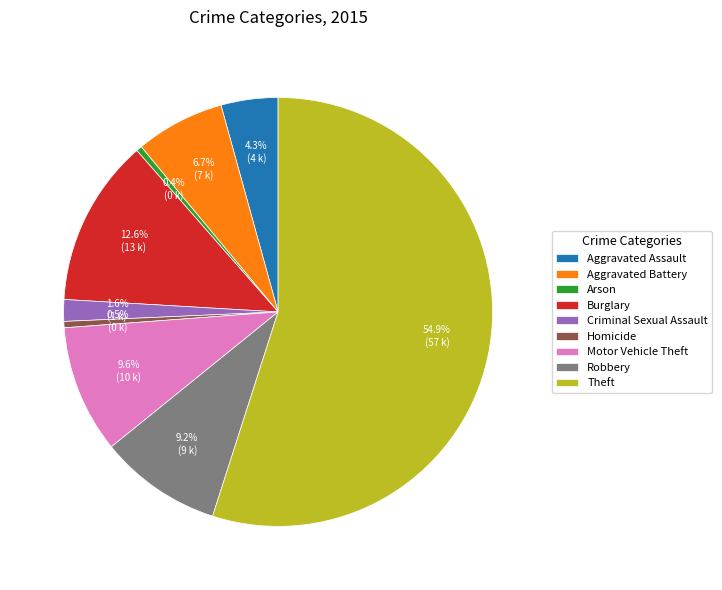

How many segments does this pie chart have?

9